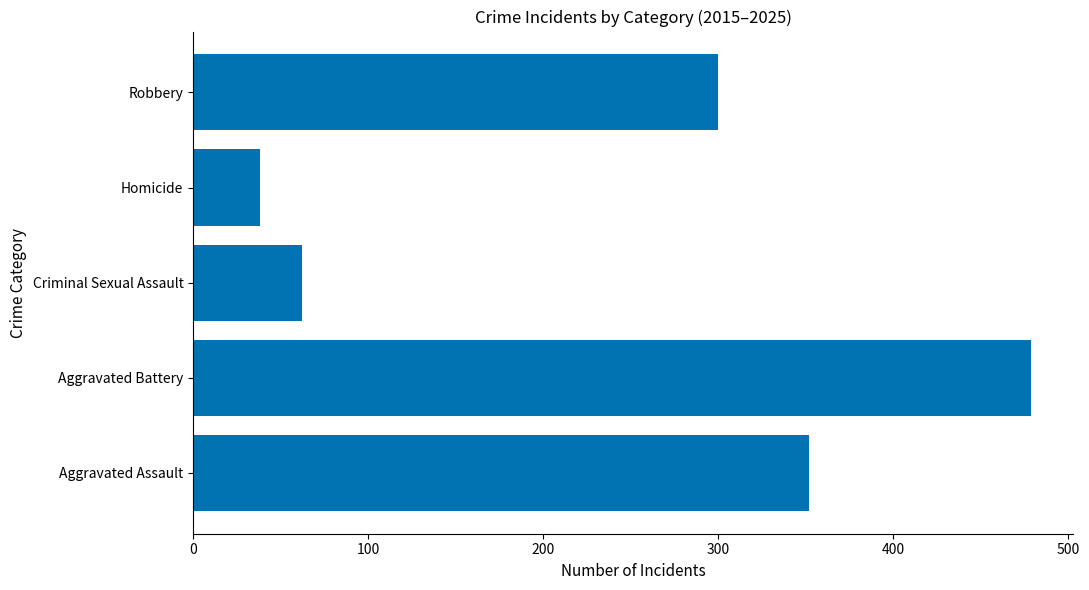

What is the greatest value displayed?

479